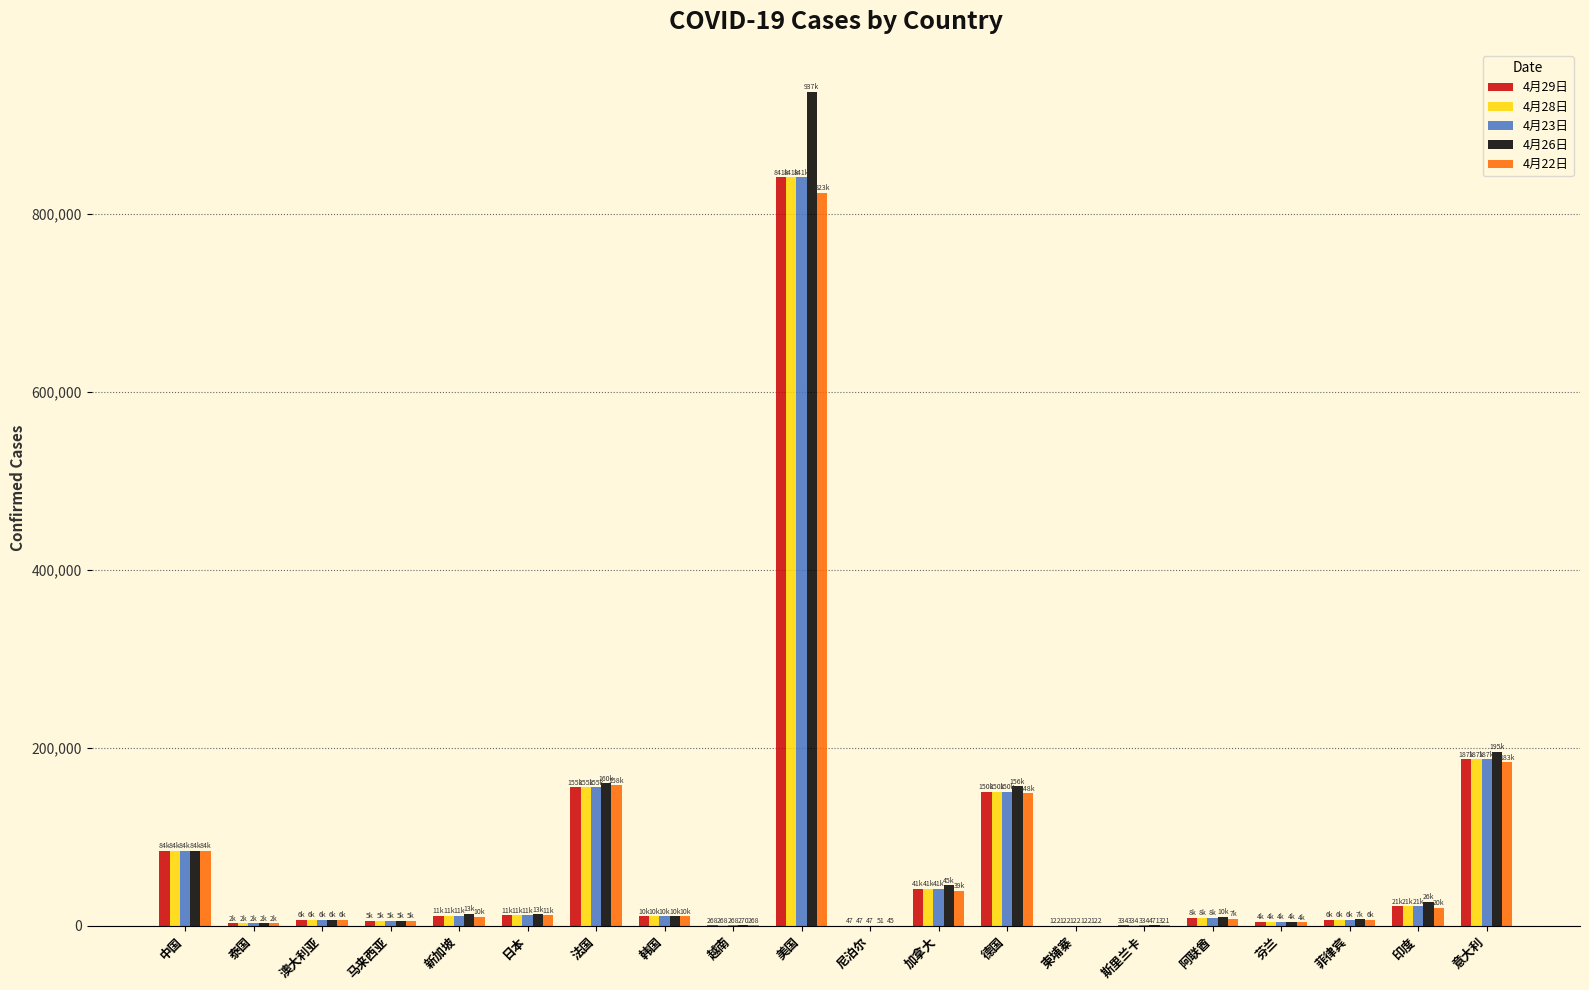

What is the greatest value displayed?

937629